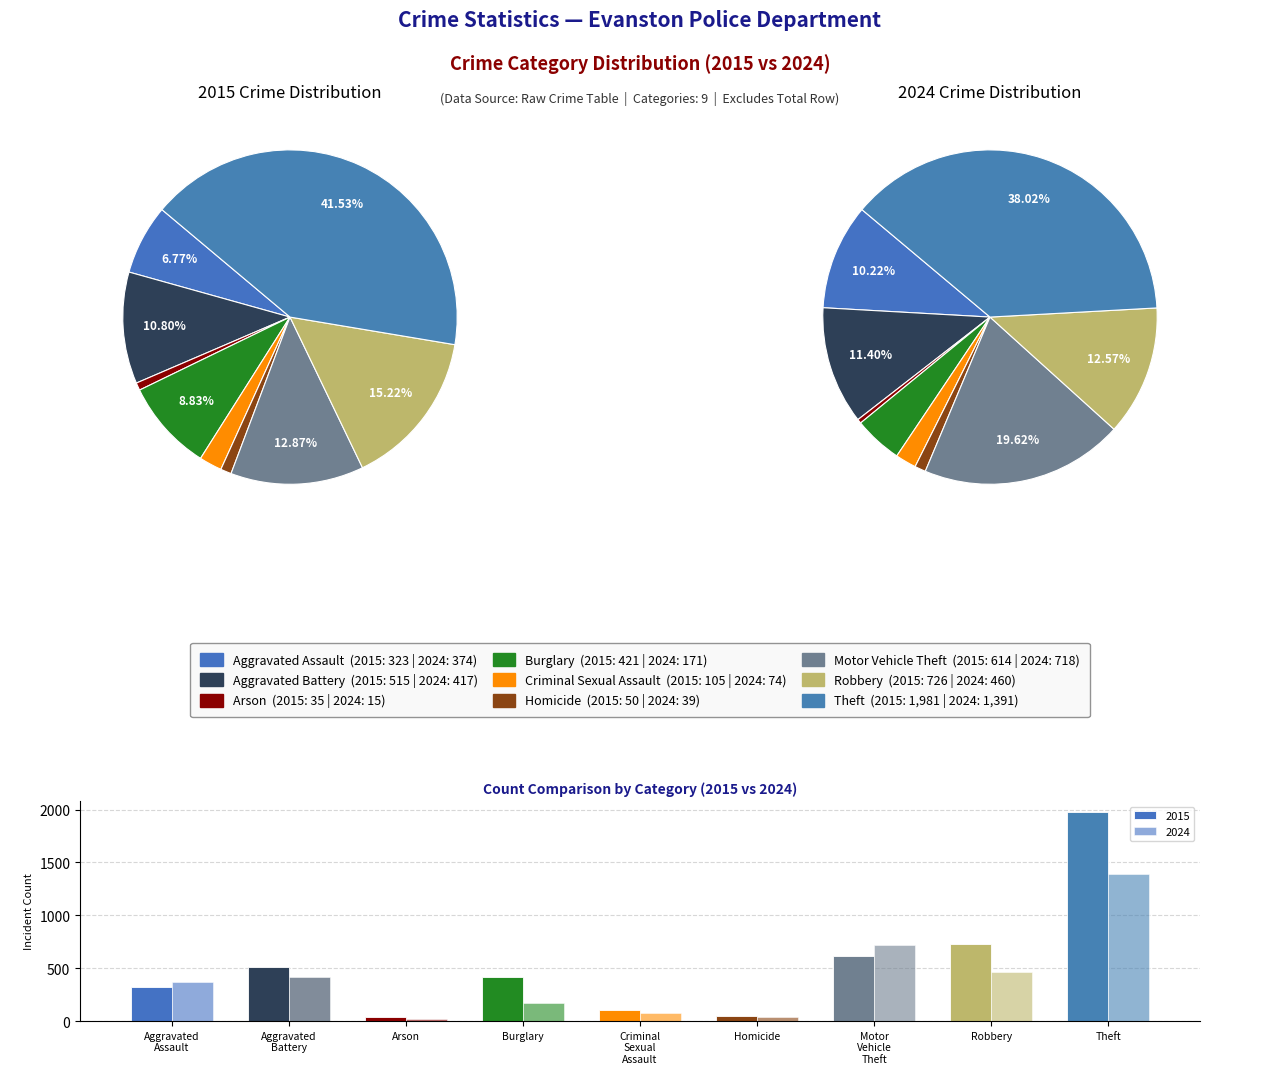

Rank the series by their average value, from lowest to highest.

values_2024, values_2015